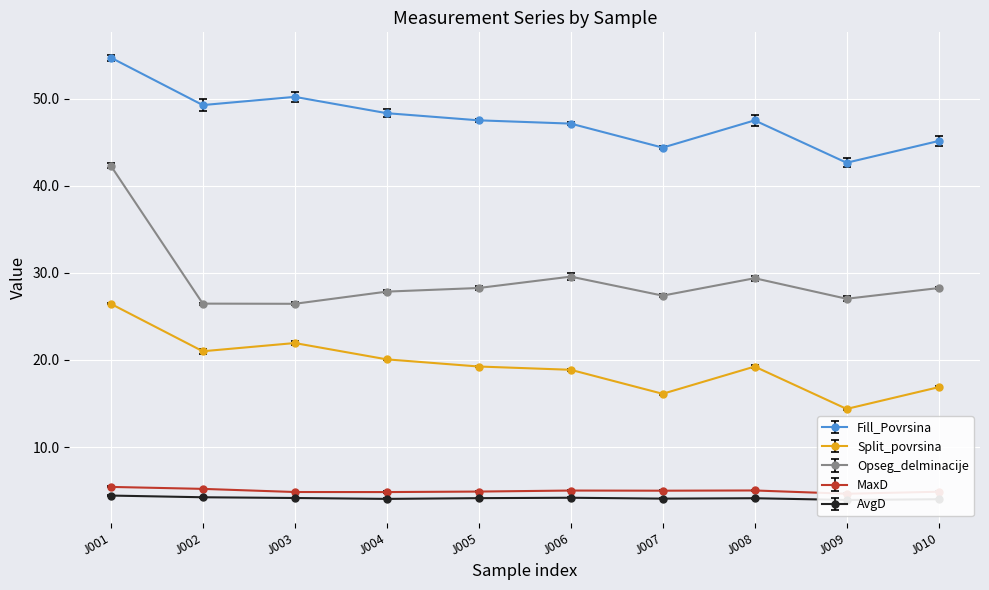

The MaxD series shows 5.0 at J006. True or false?

True